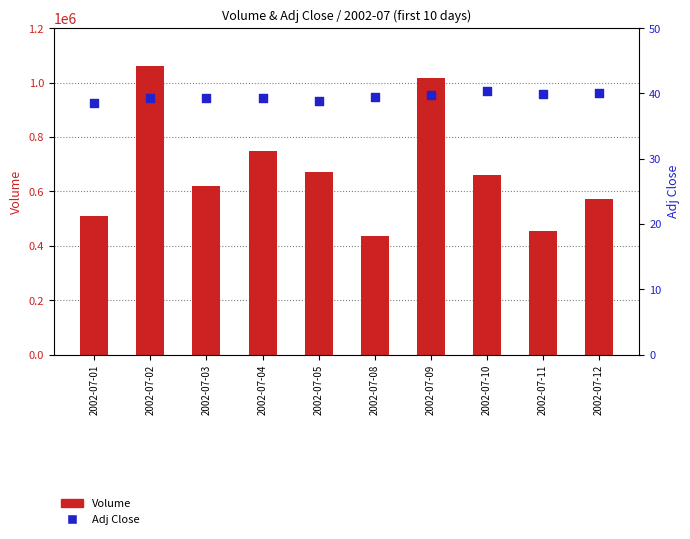

Which series has the largest total across all categories?

Volume